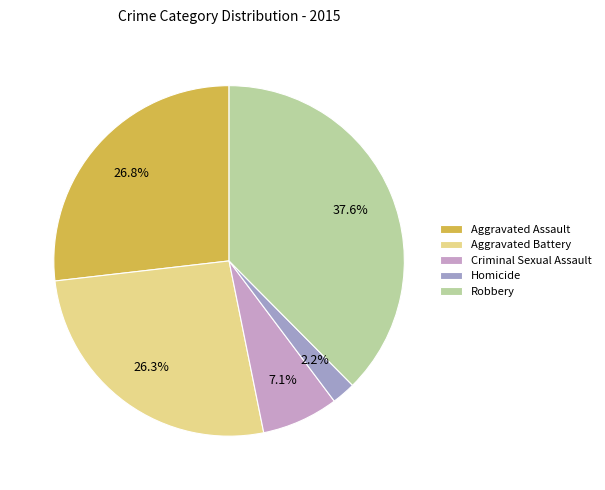

The Aggravated Assault slice represents 21% of the pie. True or false?

False